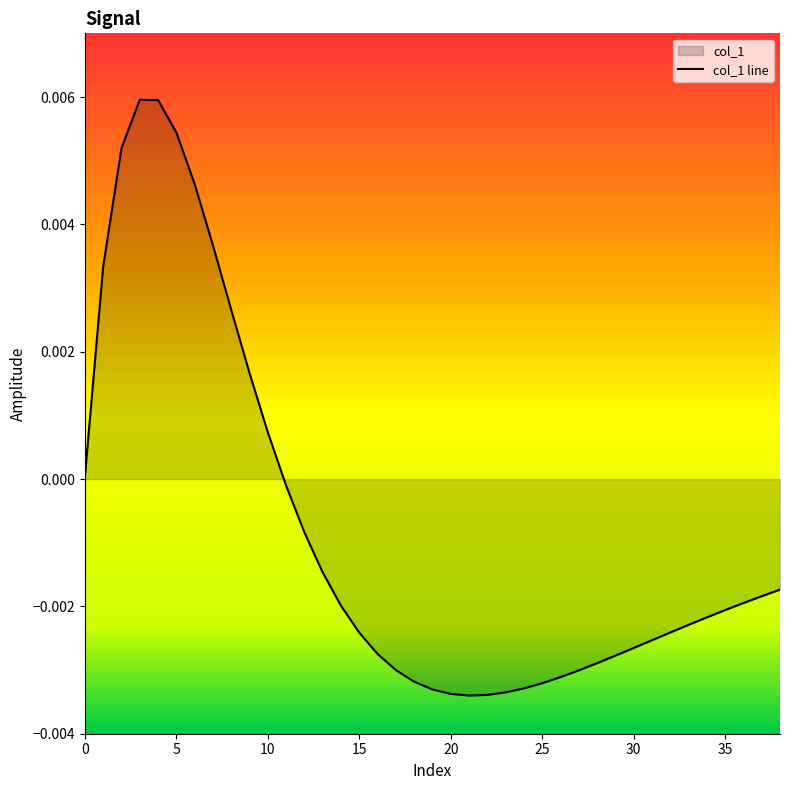

True or false: there are more than 2 points higher than both neighbors.

False